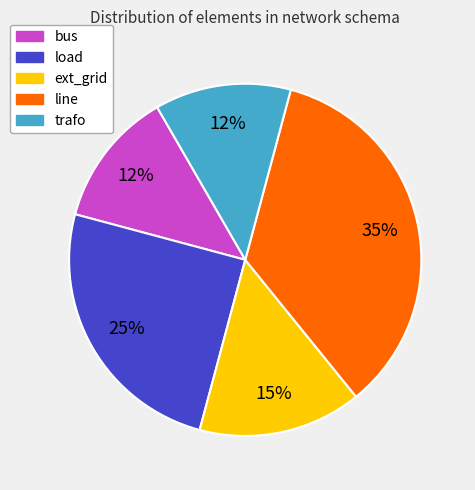

How many segments does this pie chart have?

5